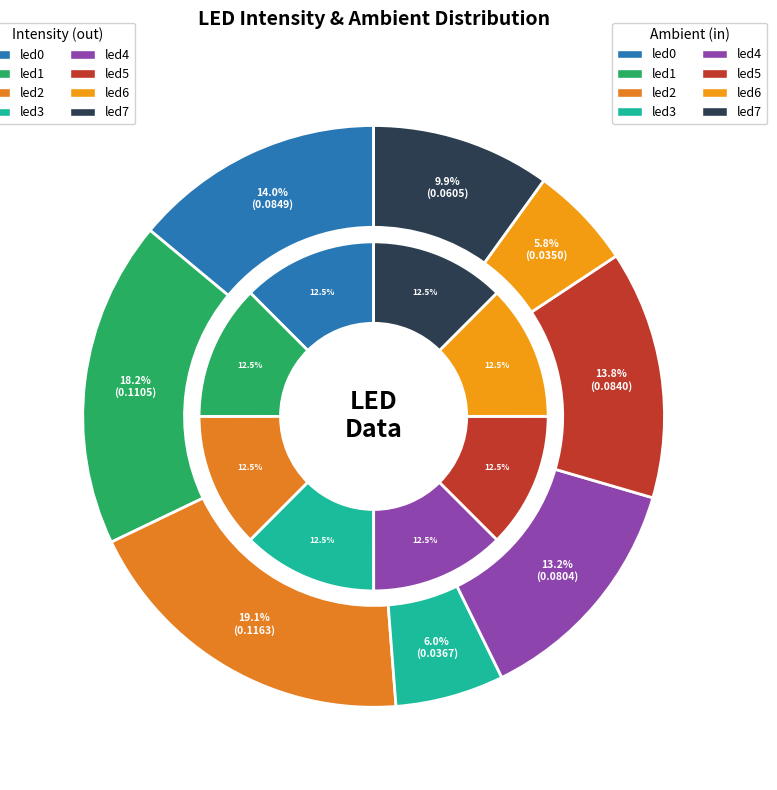

Is 7 the majority of the pie?

No